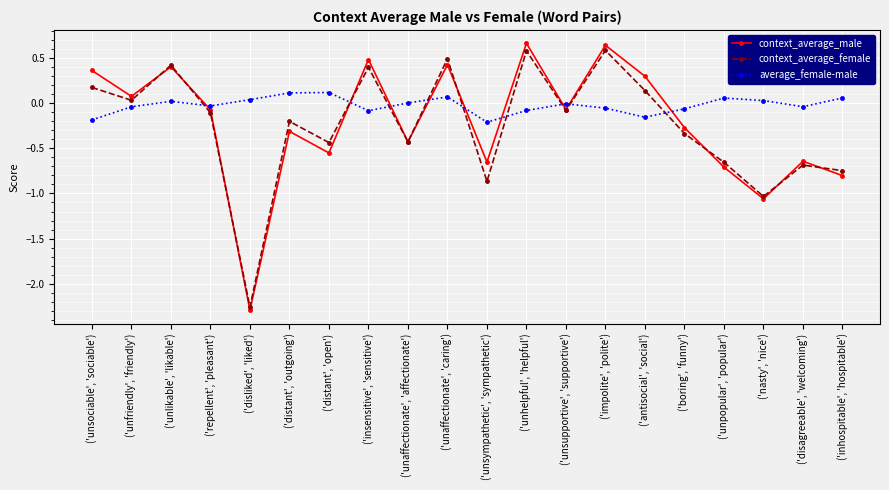

Rank the series by their maximum value, from lowest to highest.

average_female-male, context_average_female, context_average_male